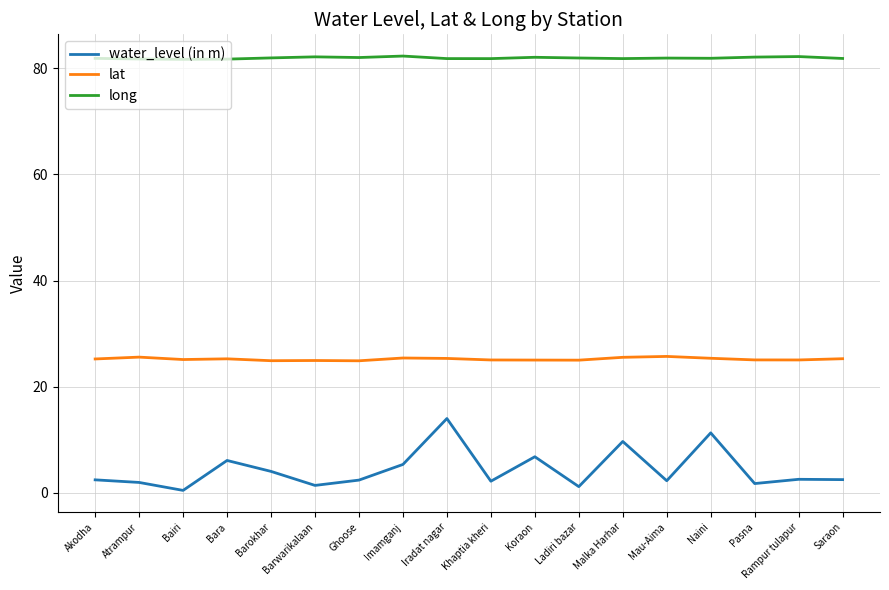

What is the difference between the highest and lowest values at Saraon?

79.4